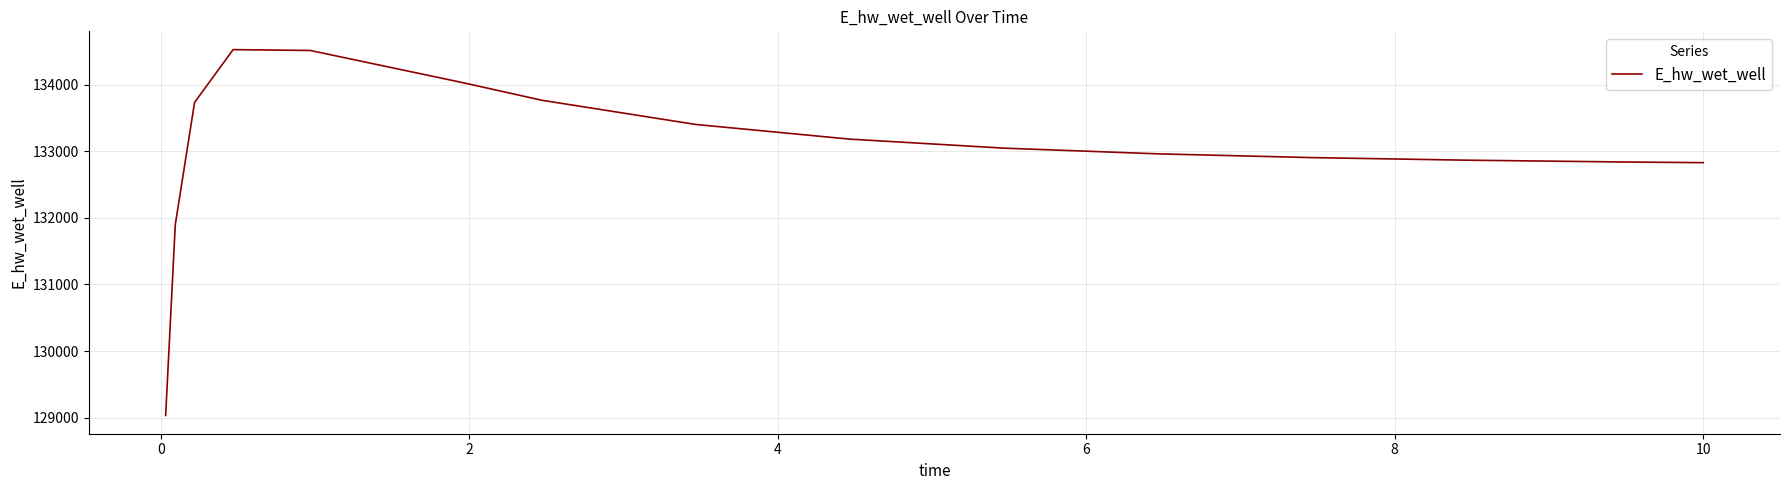

What is the maximum value shown in the chart?

134526.5